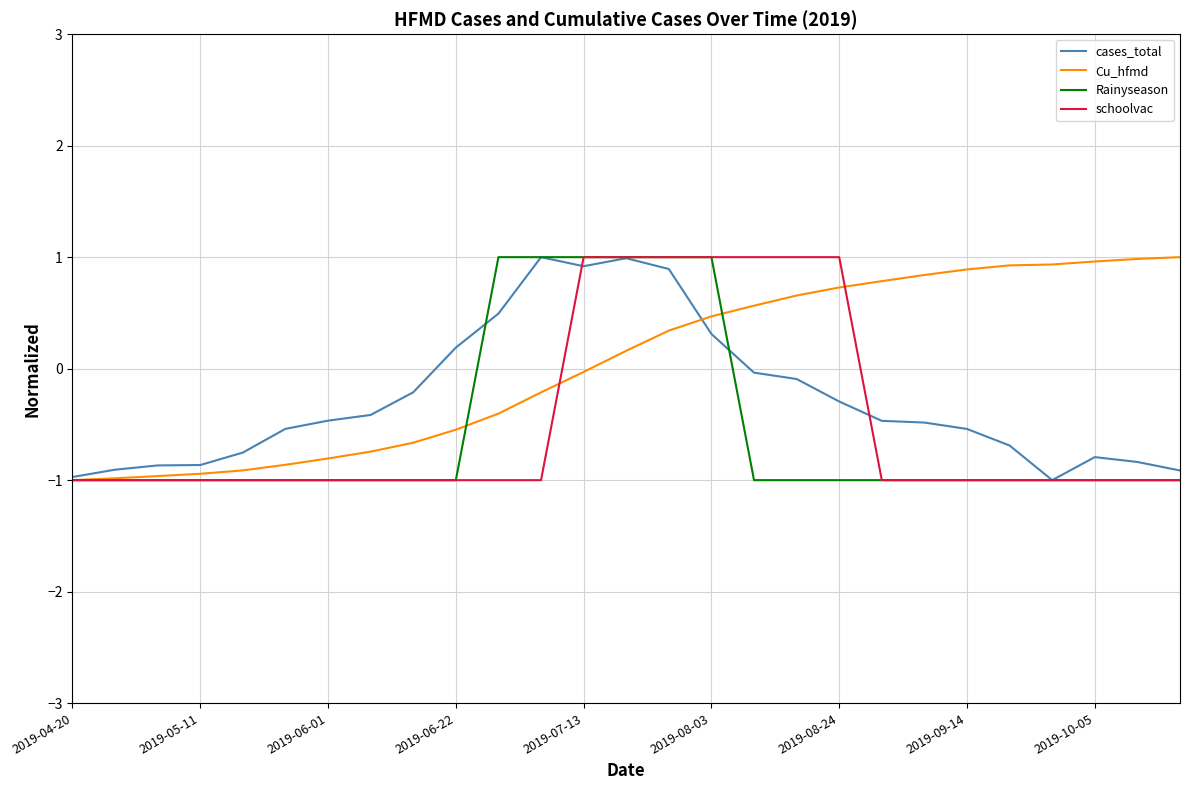

Which series has the largest total across all categories?

Cu_hfmd